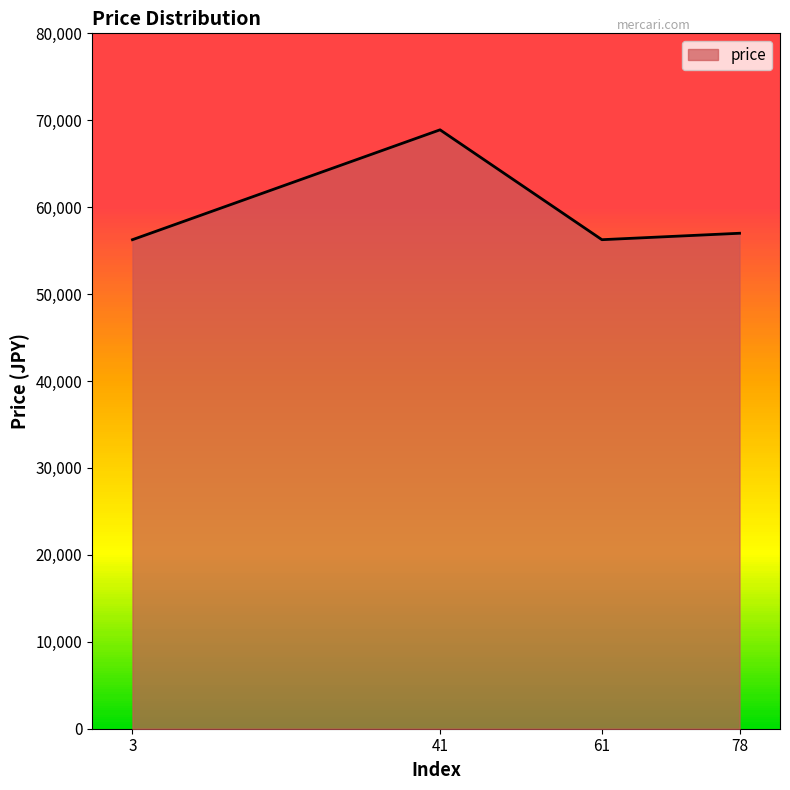

Is it true that the value at 78 is 32276?

False